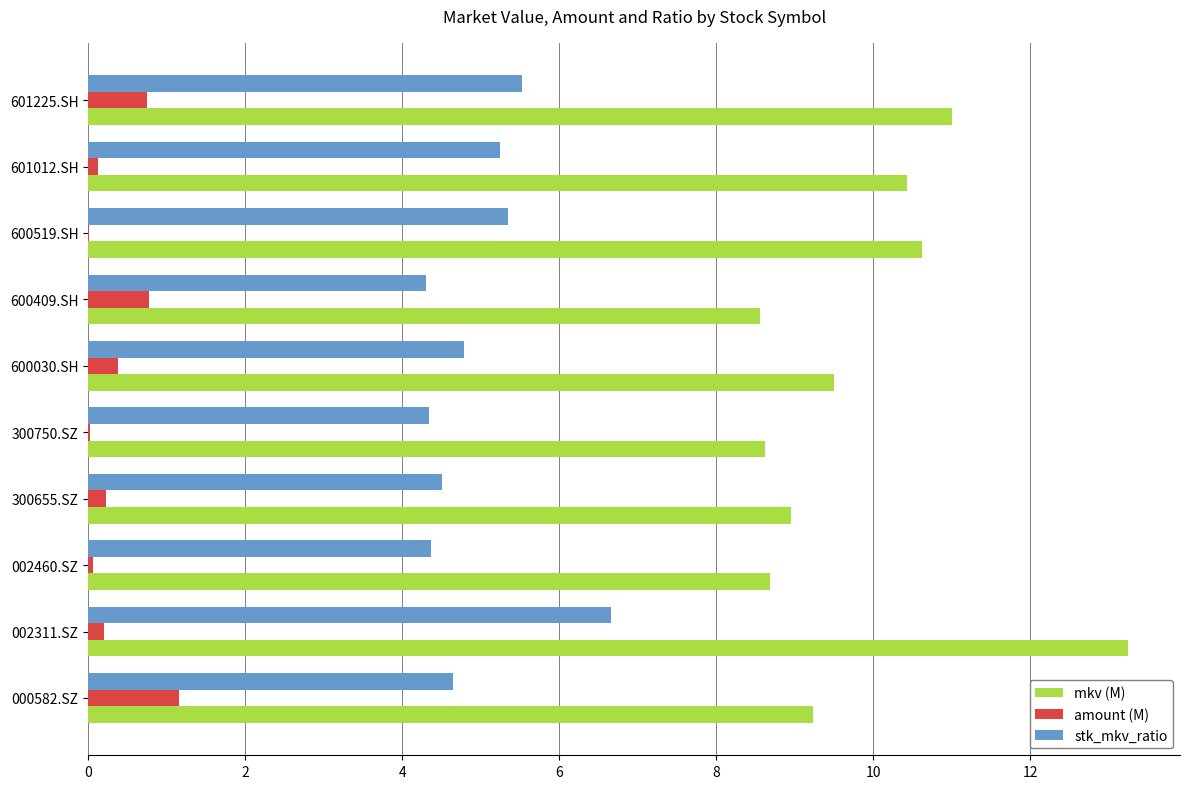

Which category has the highest value across all series?

002311.SZ